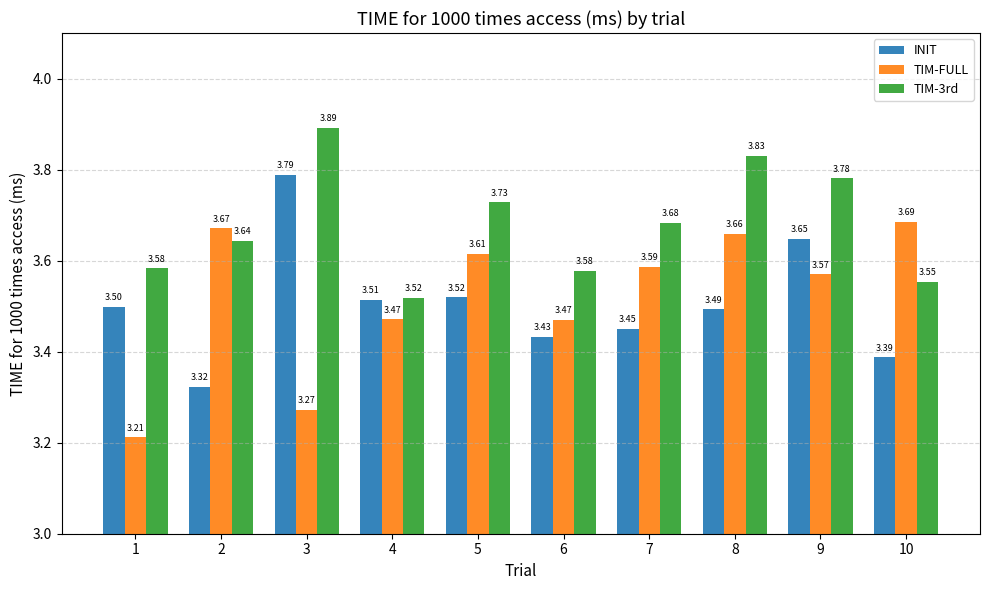

At how many categories does at least one series exceed 3?

10